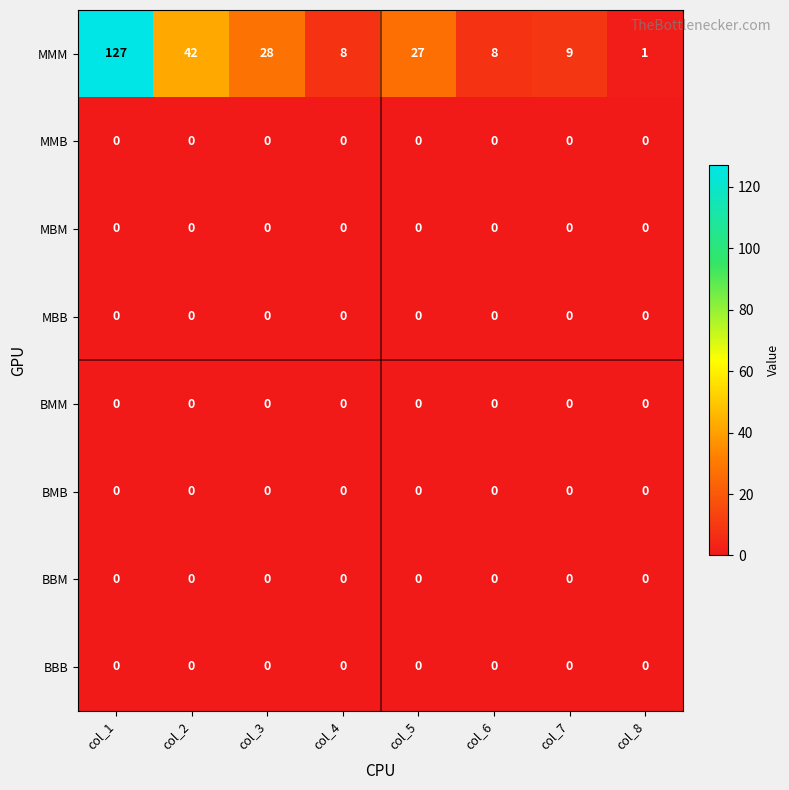

What is the difference between the highest and lowest values at col_5?

27